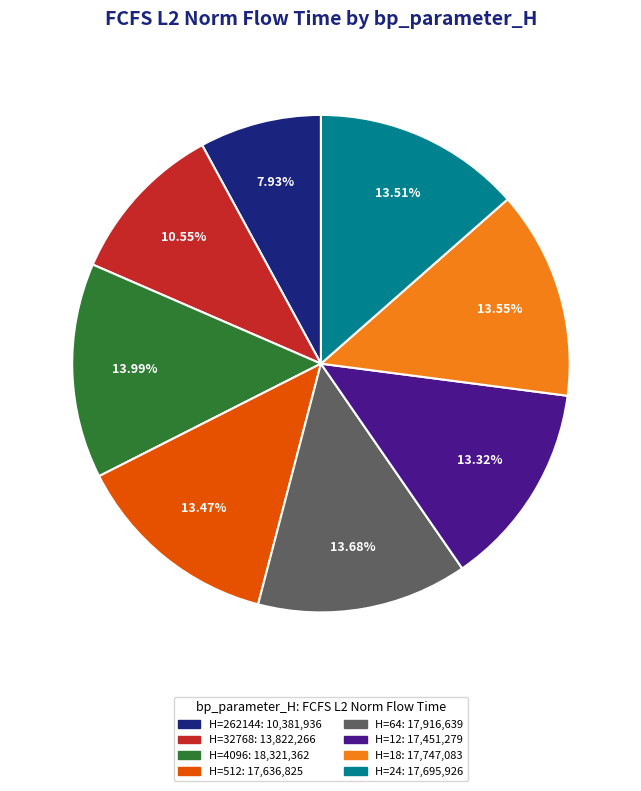

Is there any slice that represents more than half of the pie?

No